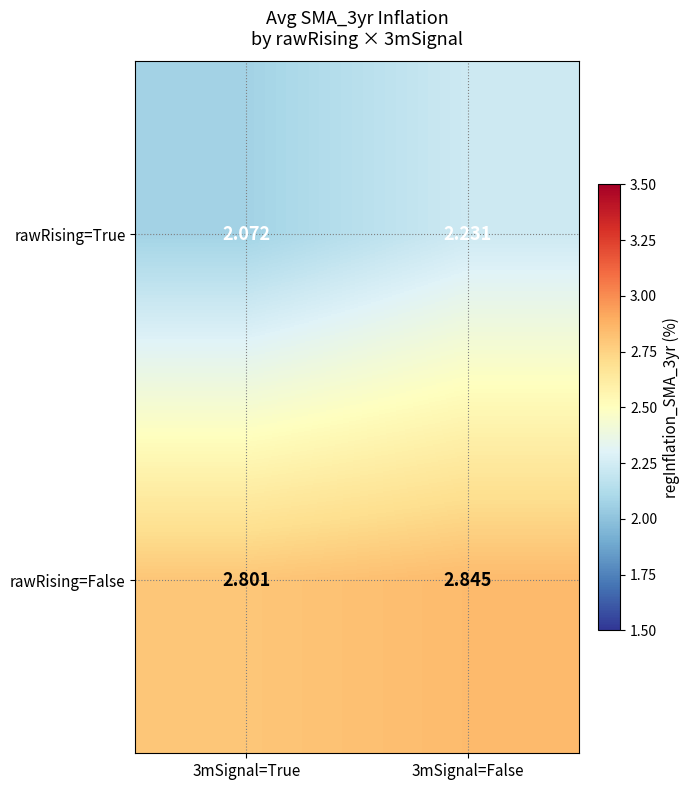

Is the value of rawRising=False at 3mSignal=False greater than the value of rawRising=True at 3mSignal=False?

Yes